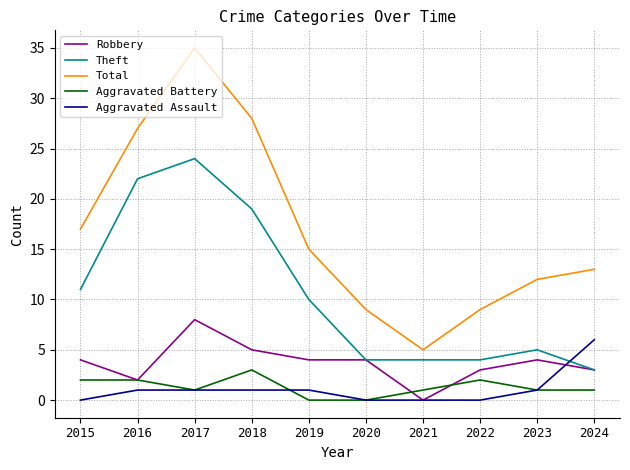

What is the difference between the Theft values at 2015 and 2024?

8